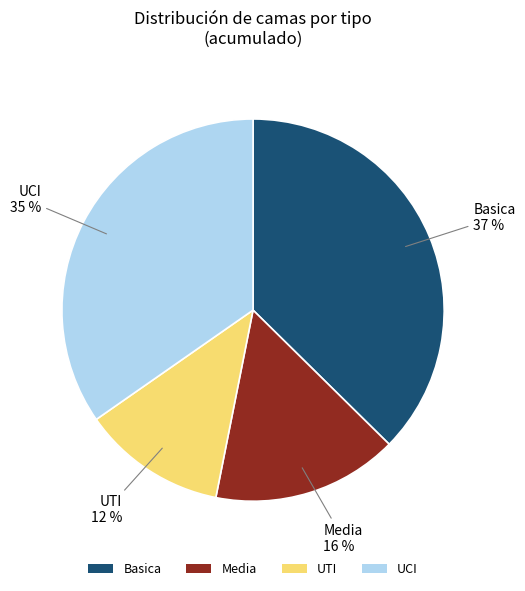

Combined, do UCI and UTI account for over 50%?

No